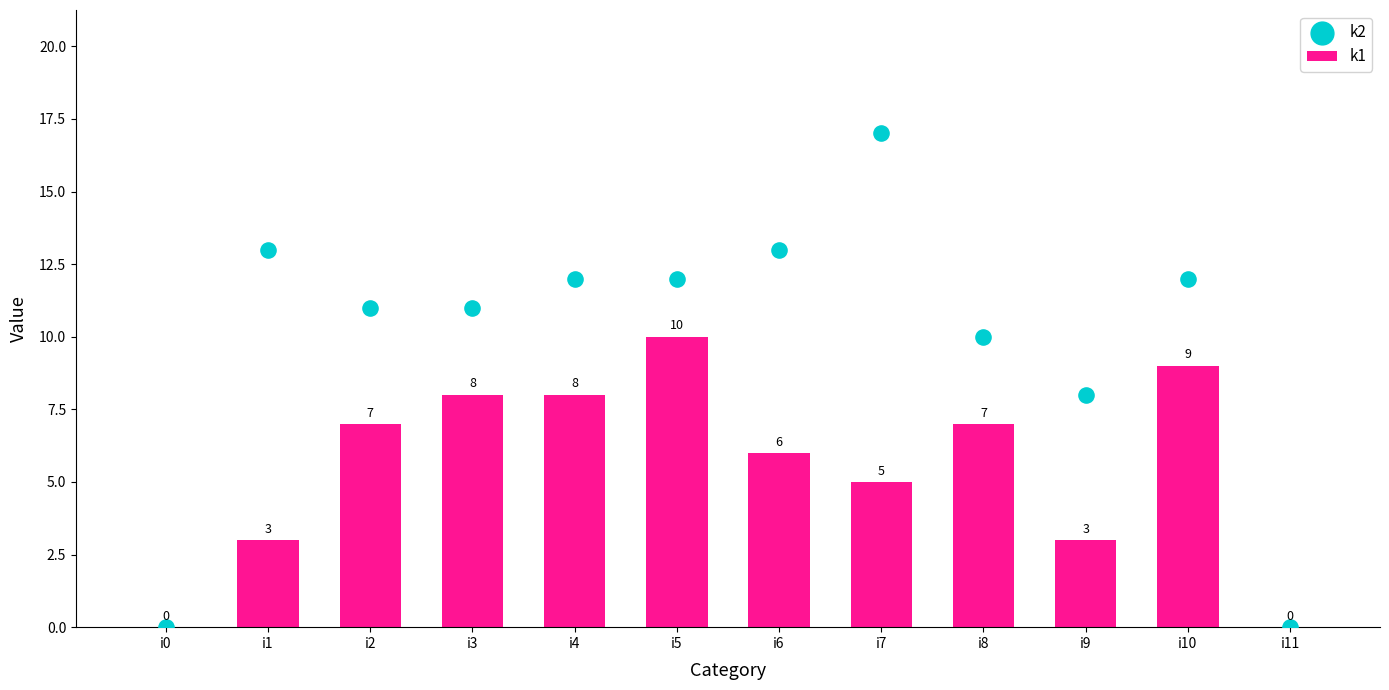

At which category is the sum across all series the highest?

i5